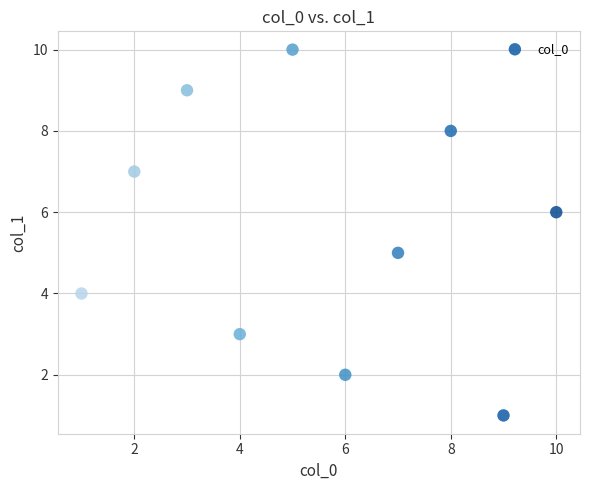

What is the average Y value?

6